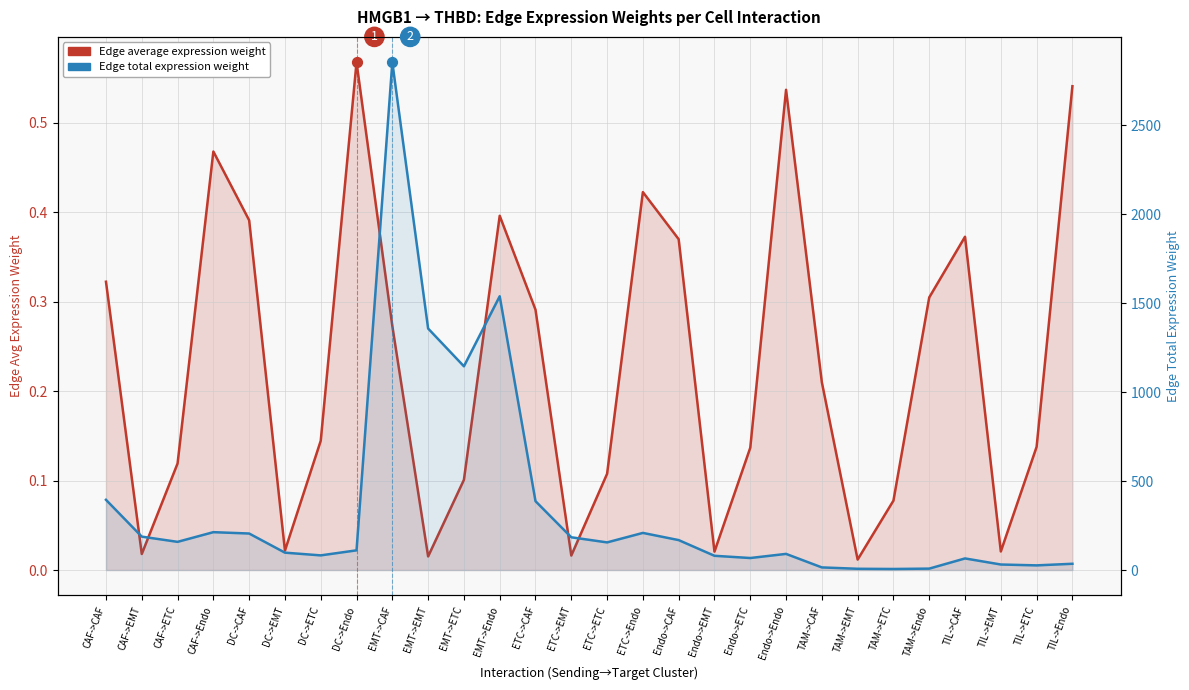

Which series has the largest total across all categories?

Edge total expression weight